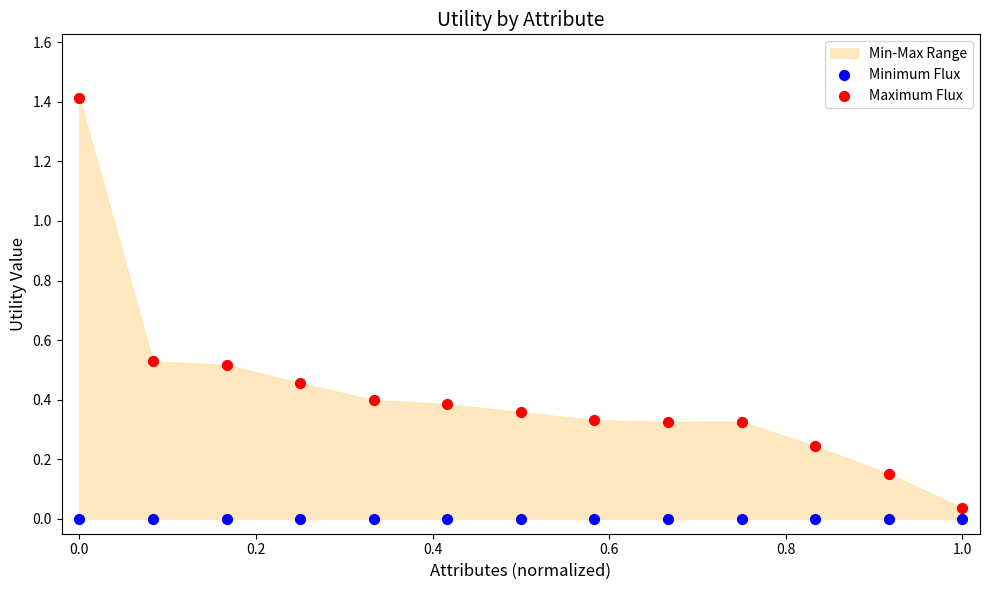

Which series reaches the maximum Y coordinate?

Maximum Flux